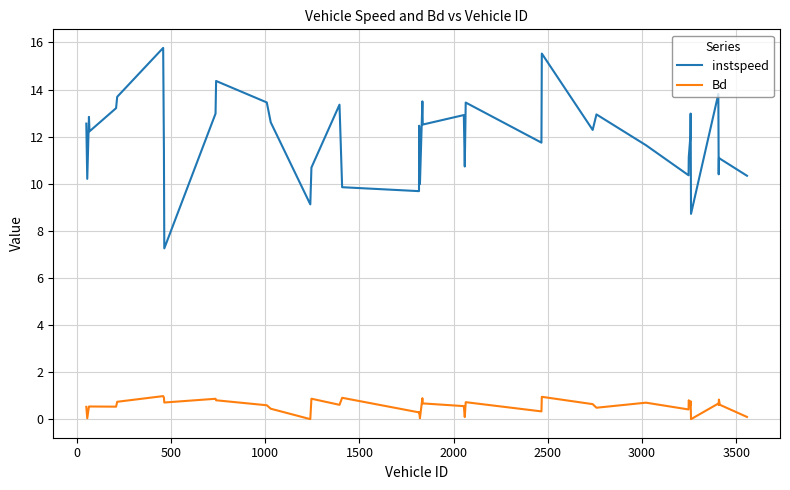

In Bd, how many points are lower than both neighbors (excluding endpoints)?

14